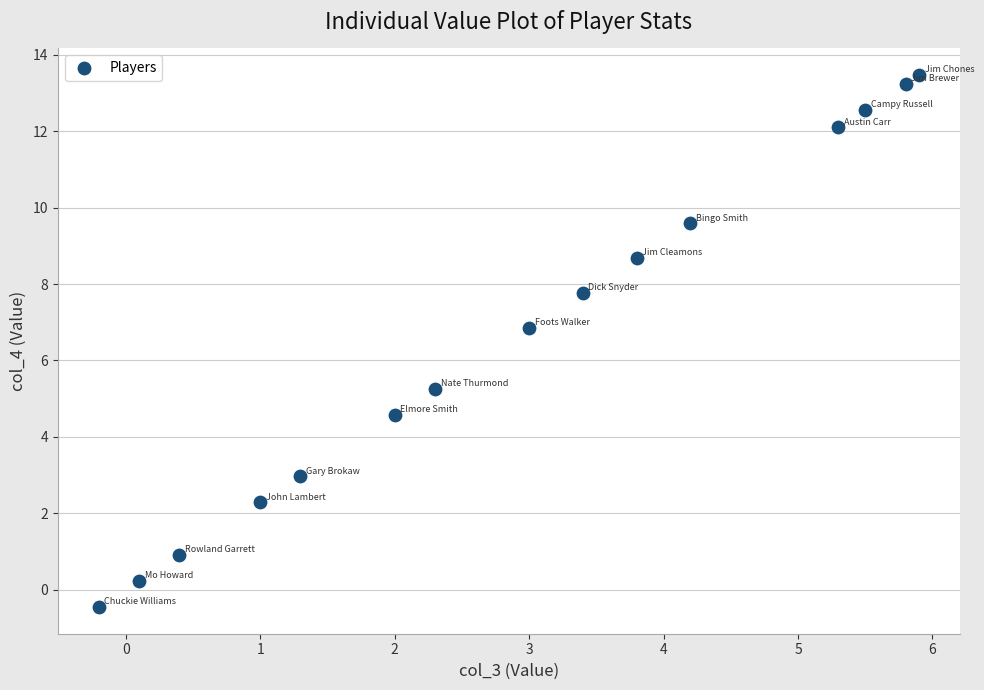

What is the range of X values (max minus min)?

6.1